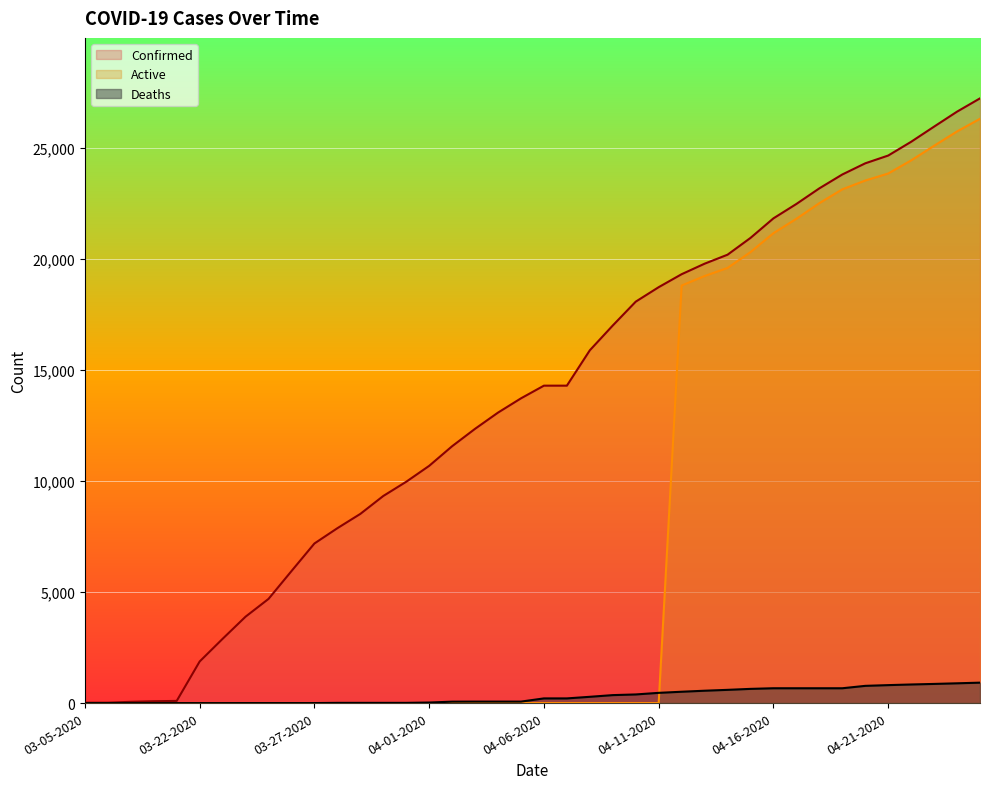

Reading right to left, transcribe all the data shown in this chart.

Confirmed: 04-25-2020=27231	04-24-2020=26633	04-23-2020=25959	04-22-2020=25276	04-21-2020=24656	04-20-2020=24306	04-19-2020=23803	04-18-2020=23179	04-17-2020=22476	04-16-2020=21828	04-15-2020=20947	04-14-2020=20191	04-13-2020=19786	04-12-2020=19313	04-11-2020=18729	04-10-2020=18077	04-09-2020=17004	04-08-2020=15887	04-07-2020=14294	04-06-2020=14294	04-05-2020=13723	04-04-2020=13081	04-03-2020=12351	04-02-2020=11567	04-01-2020=10683	03-31-2020=9967	03-30-2020=9326	03-29-2020=8519	03-28-2020=7875	03-27-2020=7187	03-26-2020=5944	03-25-2020=4691	03-24-2020=3891	03-23-2020=2894	03-22-2020=1873	03-09-2020=98	03-08-2020=83	03-07-2020=57	03-06-2020=19	03-05-2020=18
Deaths: 04-25-2020=920	04-24-2020=891	04-23-2020=863	04-22-2020=838	04-21-2020=809	04-20-2020=776	04-19-2020=668	04-18-2020=668	04-17-2020=668	04-16-2020=668	04-15-2020=640	04-14-2020=596	04-13-2020=557	04-12-2020=511	04-11-2020=461	04-10-2020=389	04-09-2020=359	04-08-2020=283	04-07-2020=211	04-06-2020=211	04-05-2020=67	04-04-2020=67	04-03-2020=67	04-02-2020=64	04-01-2020=25	03-31-2020=10	03-30-2020=10	03-29-2020=10	03-28-2020=10	03-27-2020=1	03-26-2020=1	03-25-2020=1	03-24-2020=1	03-23-2020=0	03-22-2020=0	03-09-2020=0	03-08-2020=0	03-07-2020=0	03-06-2020=0	03-05-2020=0
Active: 04-25-2020=26311	04-24-2020=25742	04-23-2020=25096	04-22-2020=24438	04-21-2020=23847	04-20-2020=23530	04-19-2020=23135	04-18-2020=22511	04-17-2020=21808	04-16-2020=21160	04-15-2020=20307	04-14-2020=19595	04-13-2020=19229	04-12-2020=18802	04-11-2020=0	04-10-2020=0	04-09-2020=0	04-08-2020=0	04-07-2020=0	04-06-2020=0	04-05-2020=0	04-04-2020=0	04-03-2020=0	04-02-2020=0	04-01-2020=0	03-31-2020=0	03-30-2020=0	03-29-2020=0	03-28-2020=0	03-27-2020=0	03-26-2020=0	03-25-2020=0	03-24-2020=0	03-23-2020=0	03-22-2020=0	03-09-2020=0	03-08-2020=0	03-07-2020=0	03-06-2020=0	03-05-2020=0